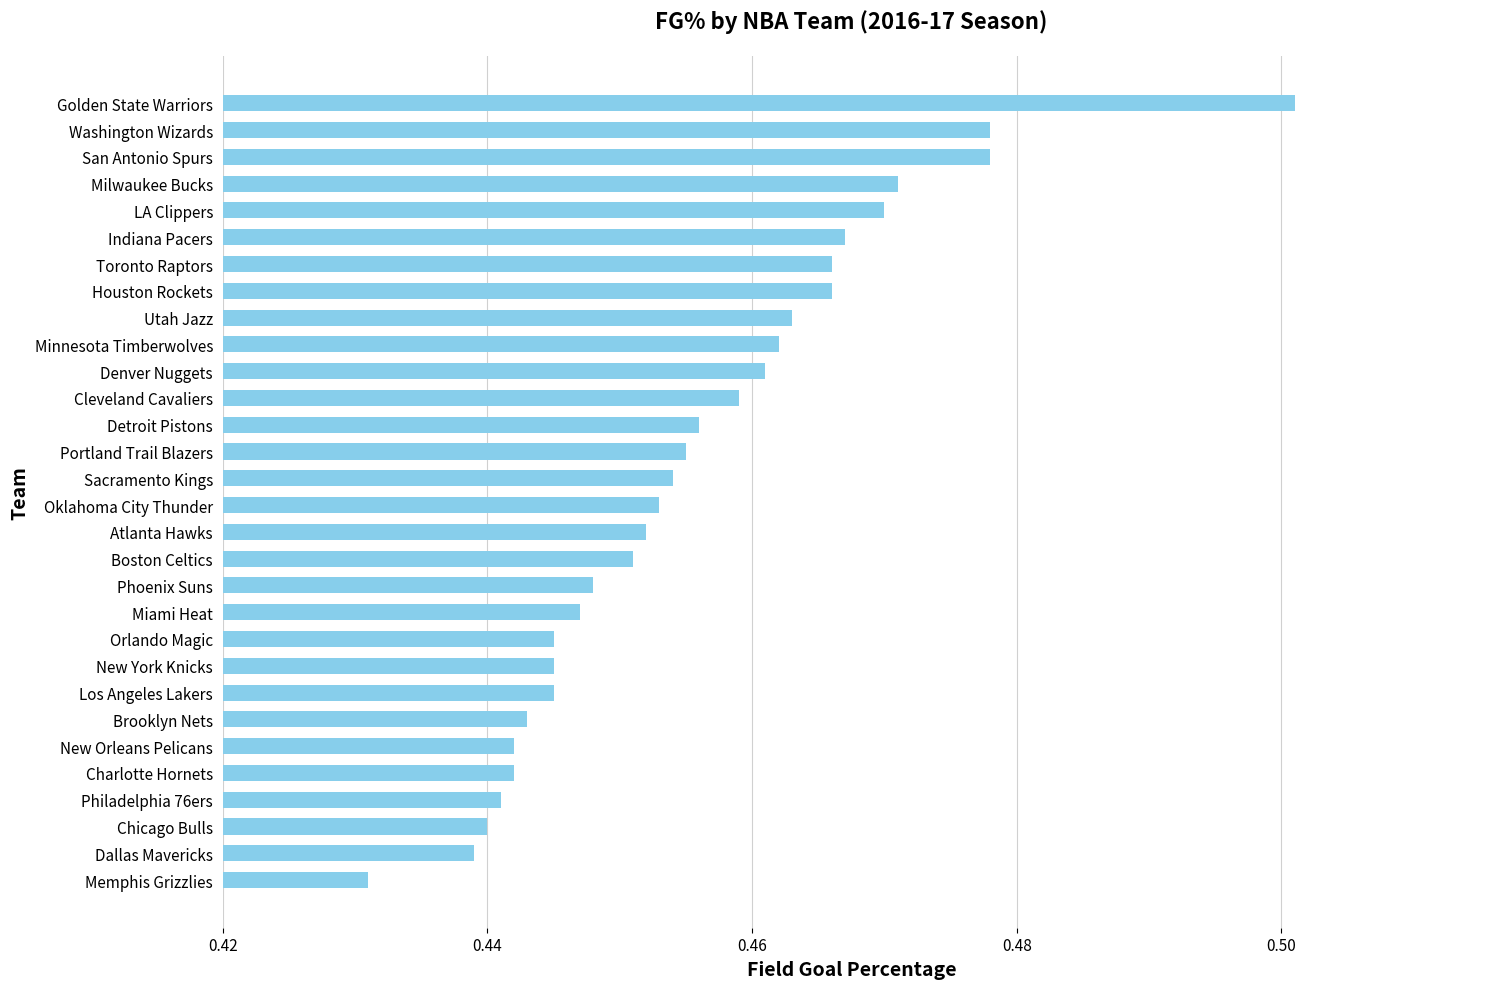

The chart shows a value of 0.3 at Indiana Pacers. True or false?

False